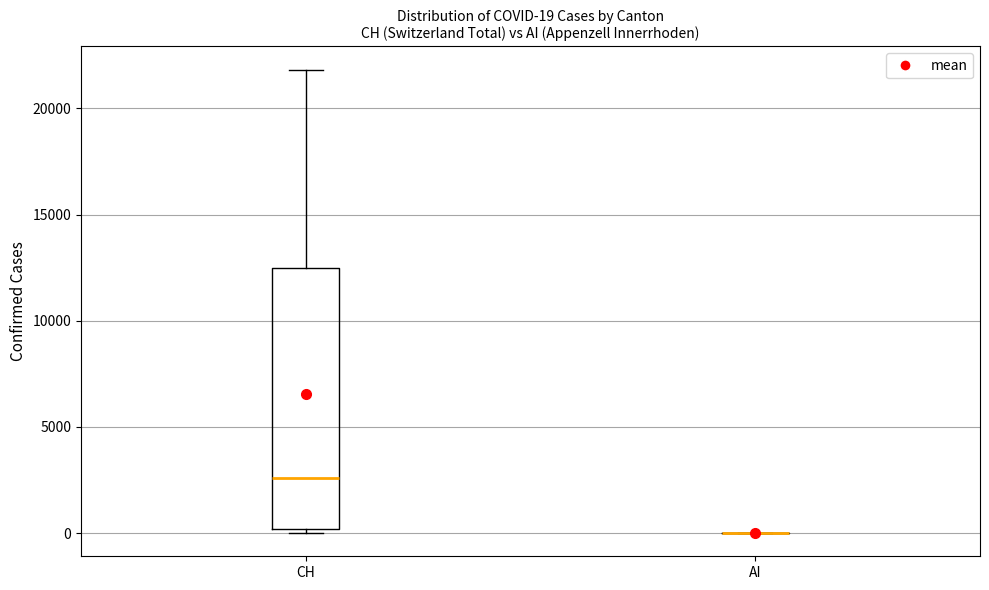

Which box is the tallest, from its lower edge to its upper edge?

CH